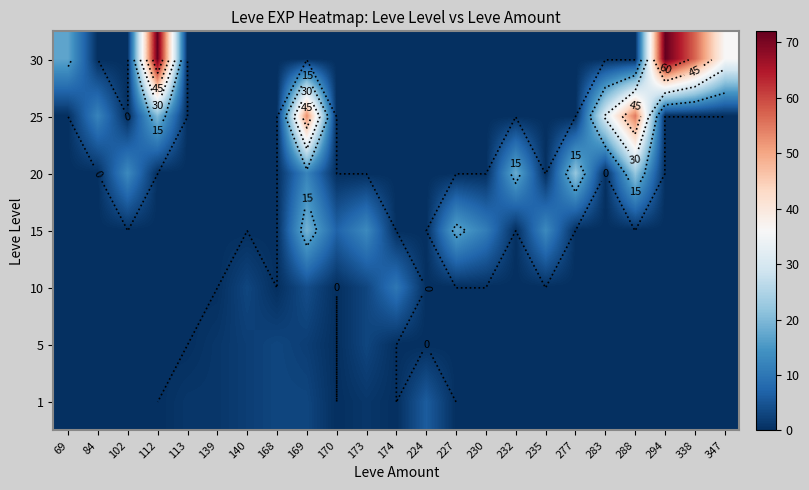

Between 174 and 283, which is larger?

174